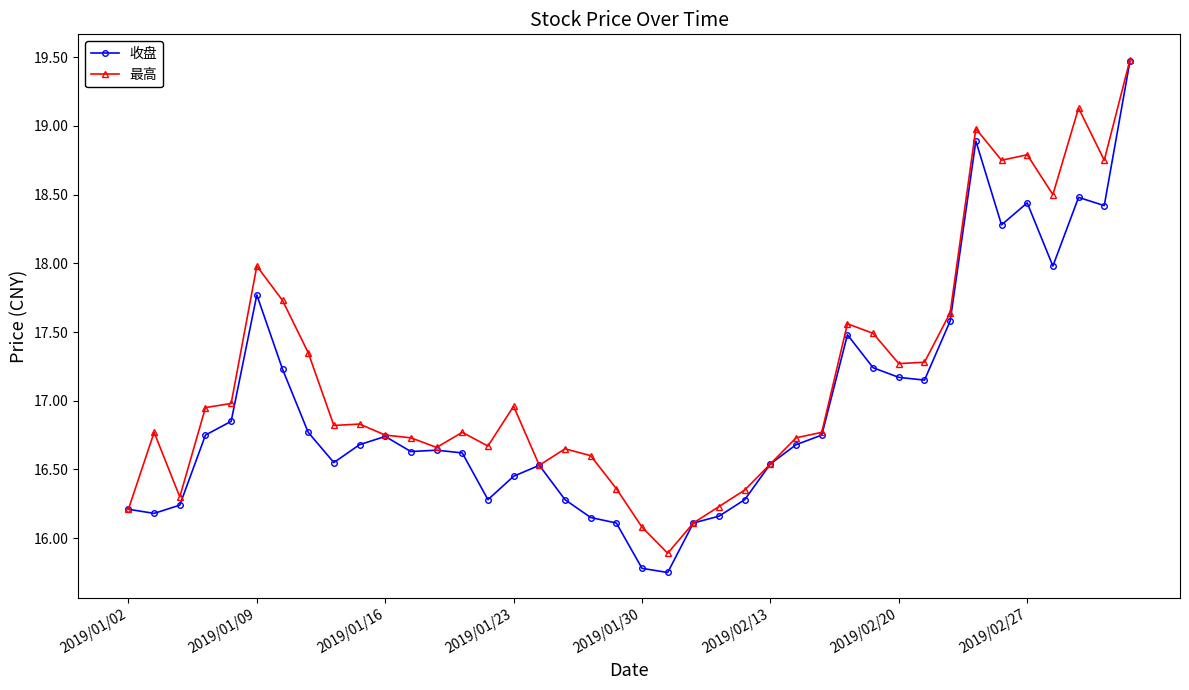

Which series has the largest total across all categories?

最高